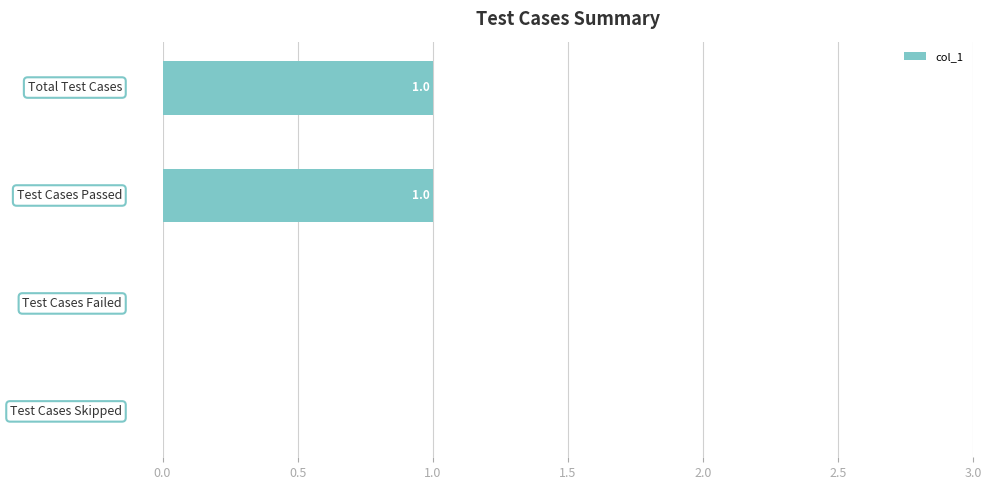

Are the bars grouped side by side (vs. stacked)?

No